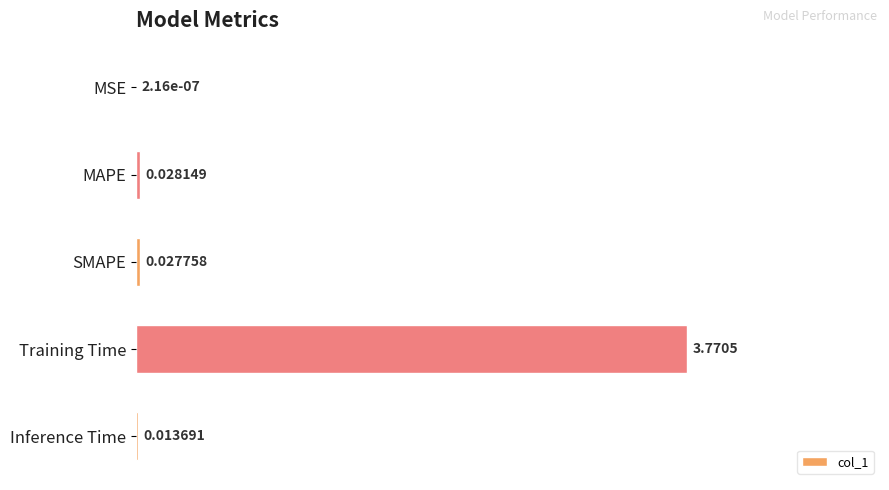

Between MAPE and Training Time, which is larger?

Training Time